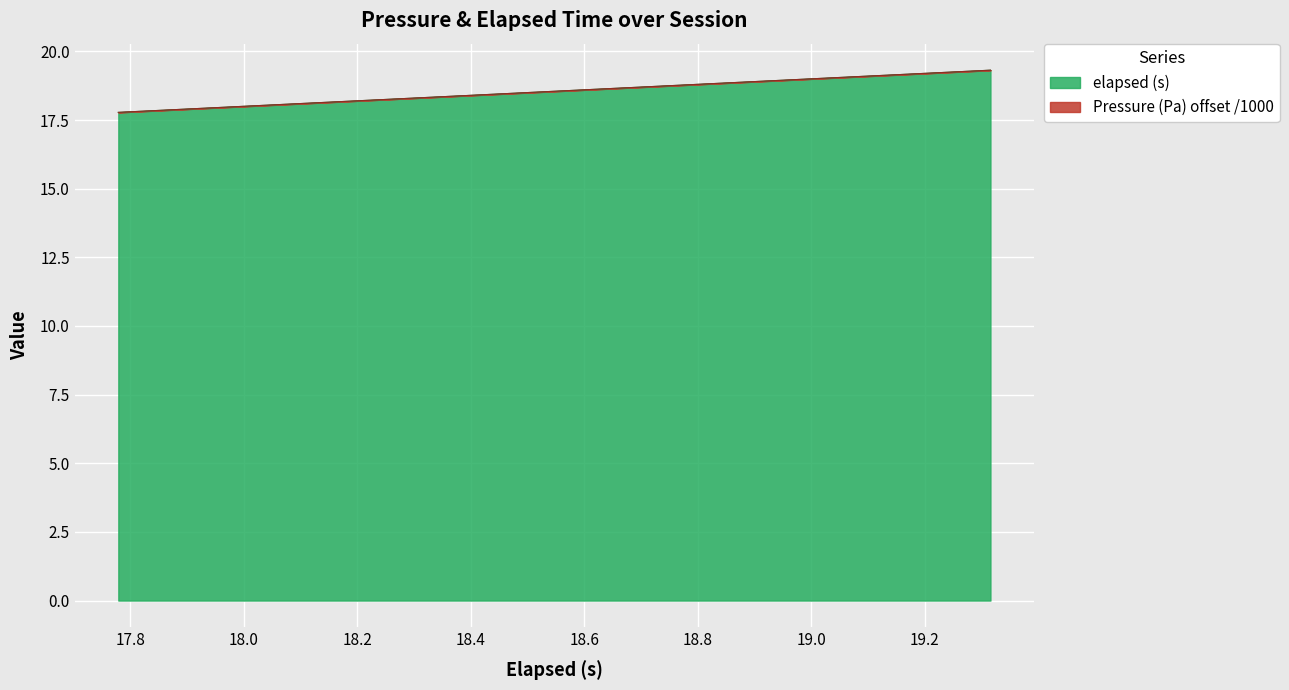

How many lines are shown in the chart?

2